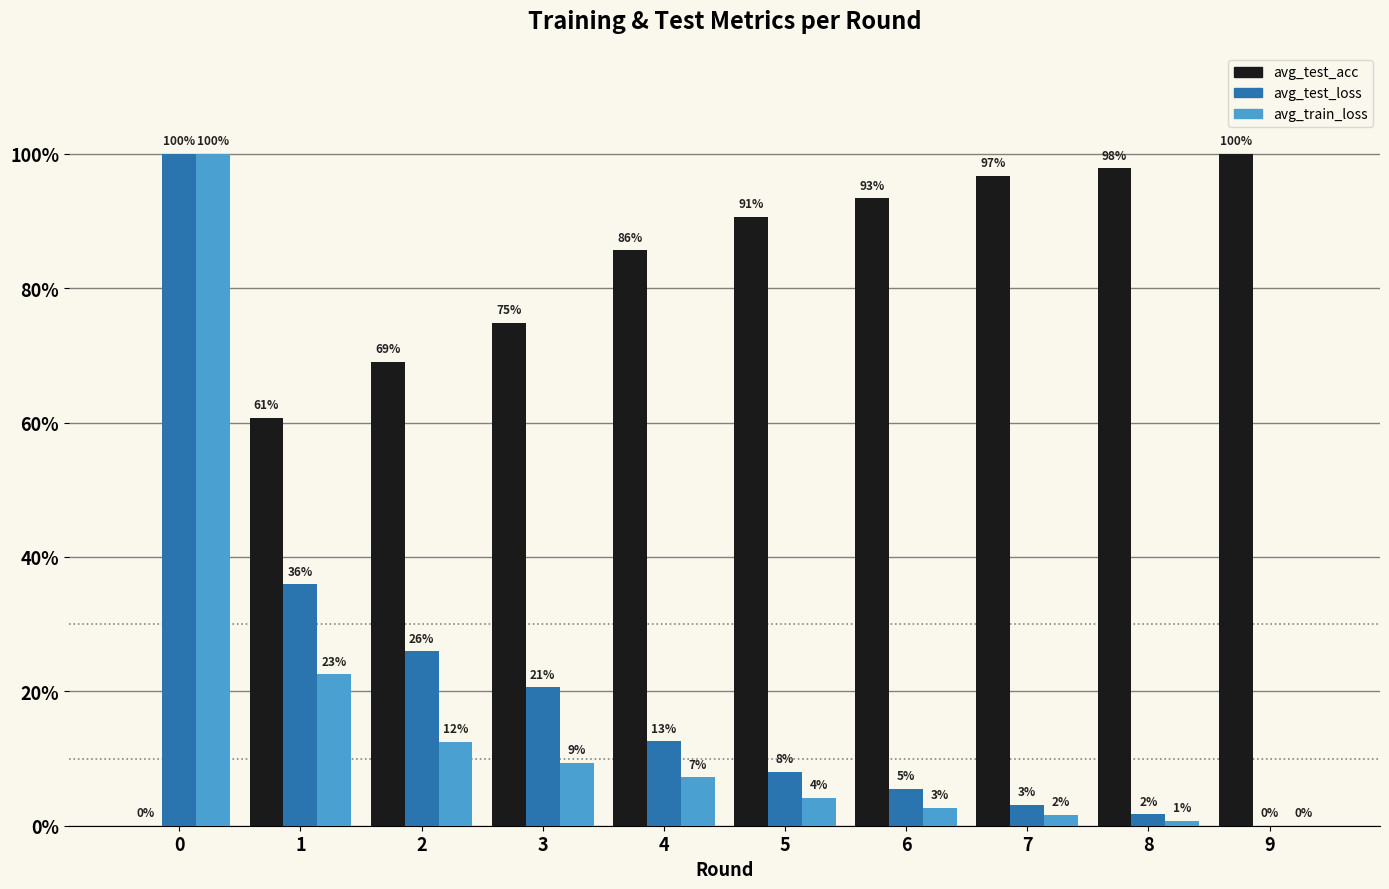

Reading left to right, what are all the values shown in this chart?

avg_test_acc: 0=0.0	1=0.6	2=0.7	3=0.7	4=0.9	5=0.9	6=0.9	7=1.0	8=1.0	9=1.0
avg_test_loss: 0=1.0	1=0.4	2=0.3	3=0.2	4=0.1	5=0.1	6=0.1	7=0.0	8=0.0	9=0.0
avg_train_loss: 0=1.0	1=0.2	2=0.1	3=0.1	4=0.1	5=0.0	6=0.0	7=0.0	8=0.0	9=0.0